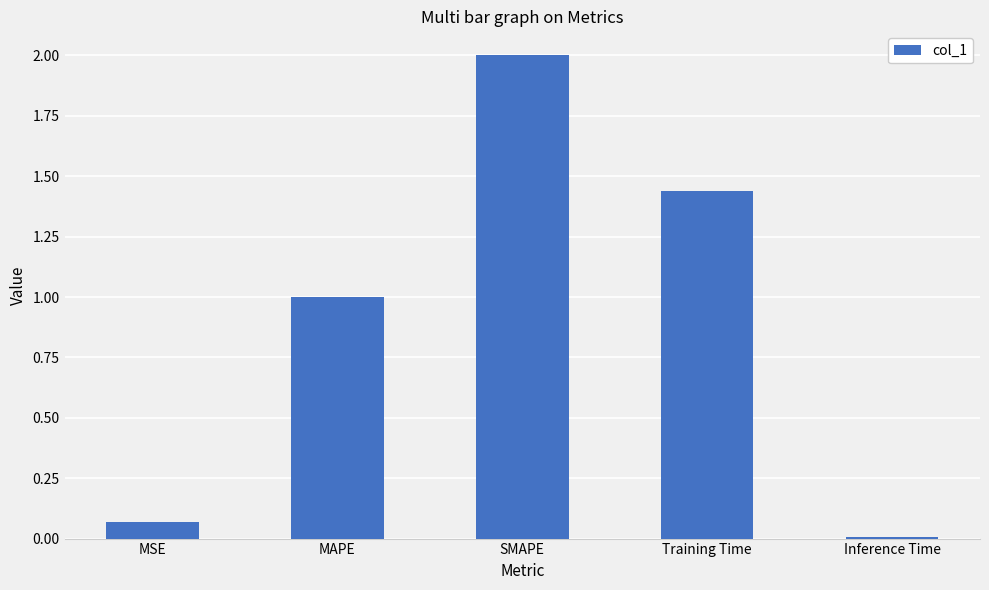

At which category does the chart reach its peak across all series?

SMAPE